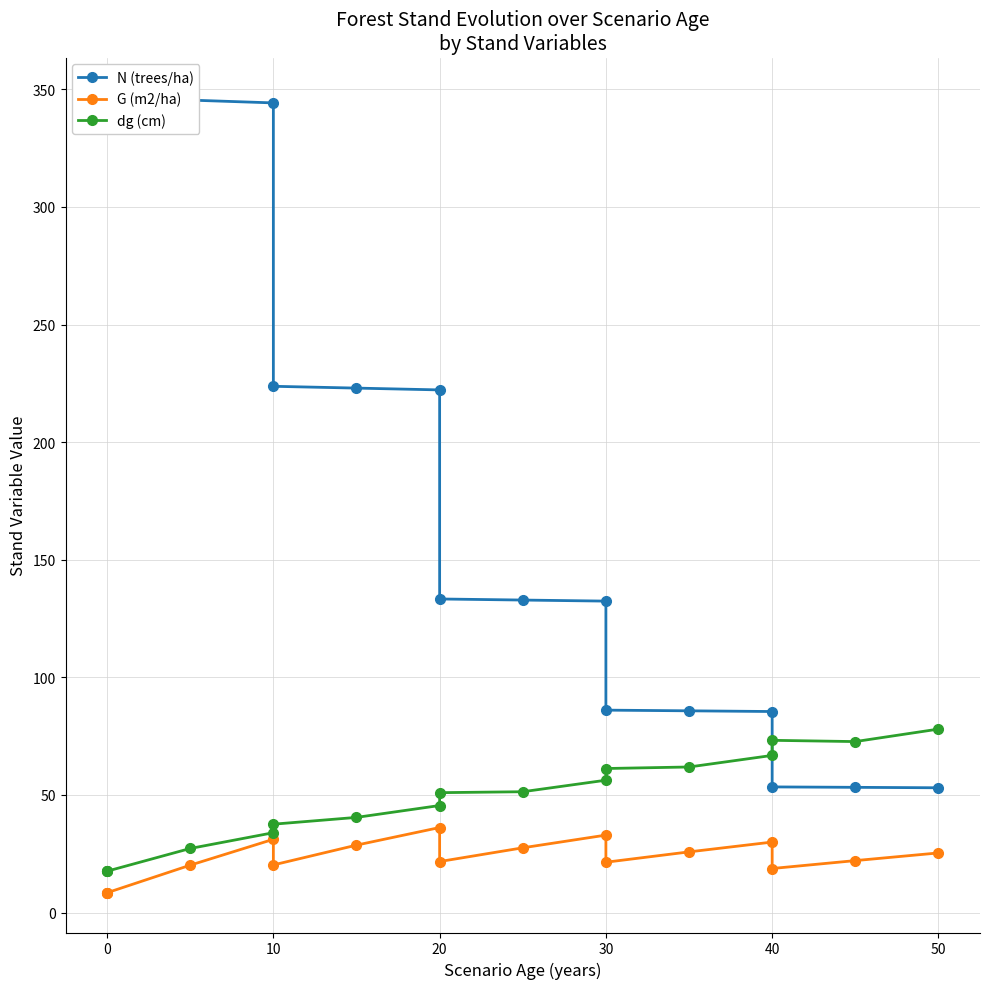

How many values in the N (trees/ha) series are below 133?

8